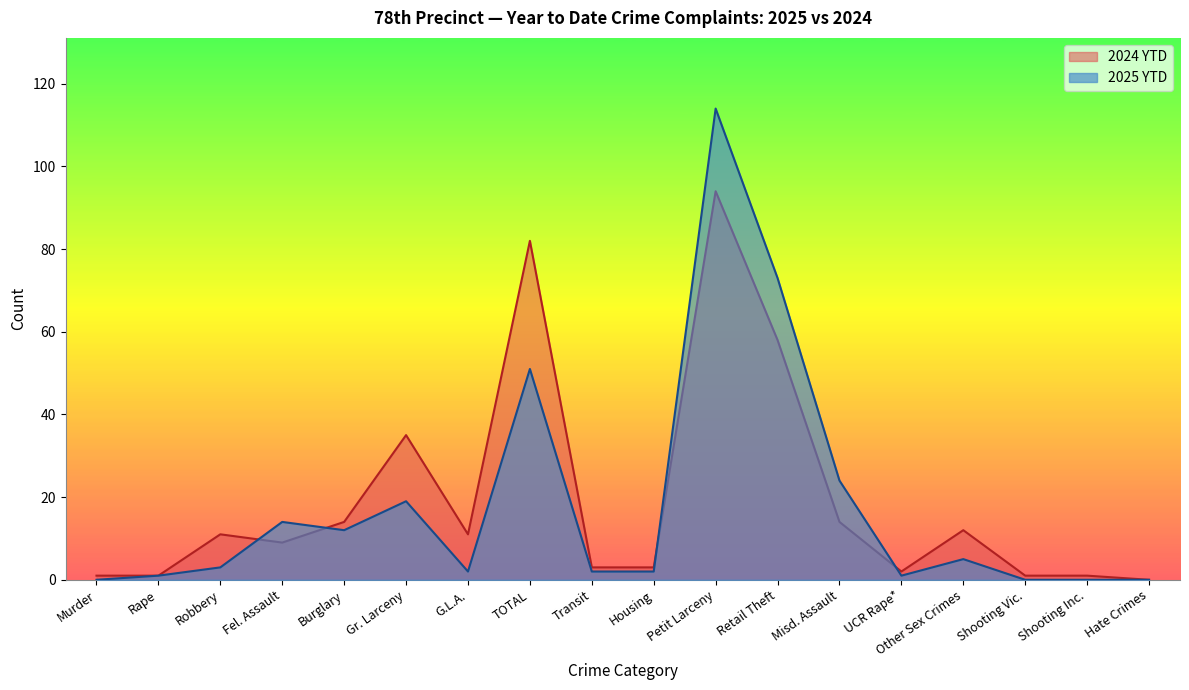

At which category does the chart reach its minimum across all series?

Murder